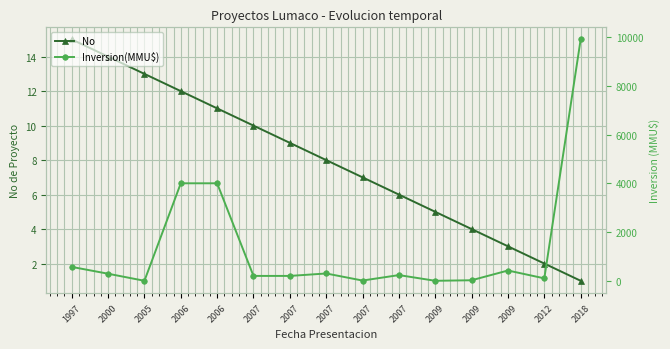

Is this an area chart (filled region under the line)?

No